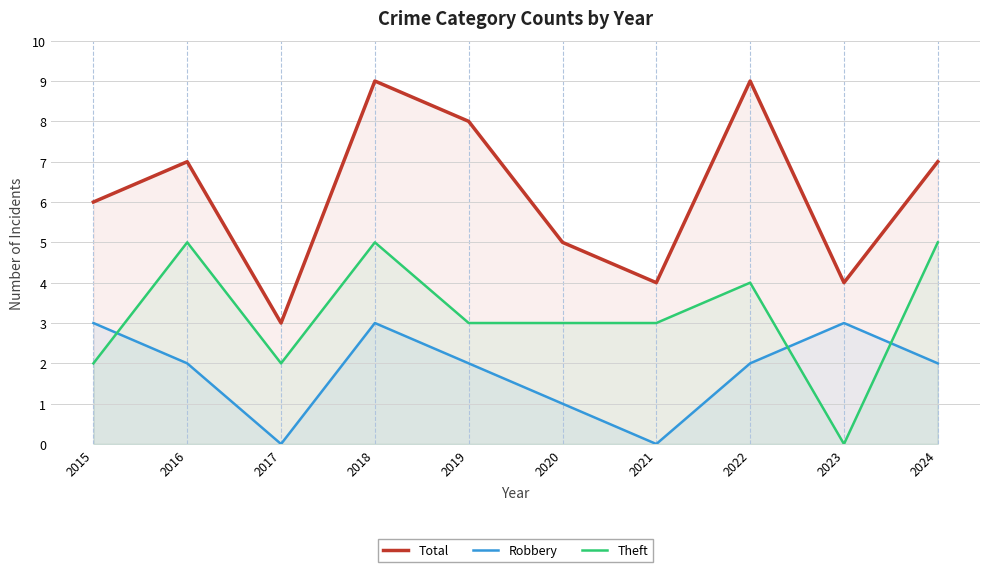

At 2017, list the series in order from smallest to largest.

Robbery, Theft, Total